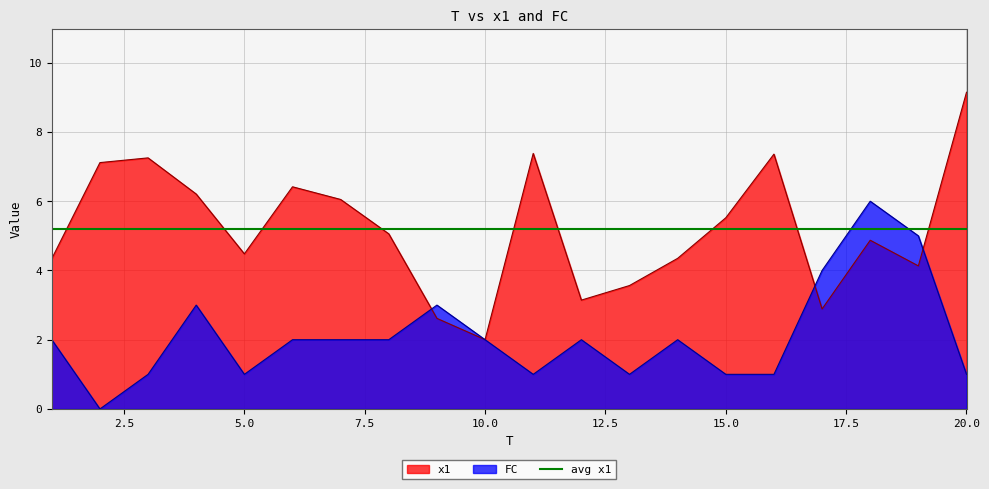

In FC, how many points are lower than both neighbors (excluding endpoints)?

4